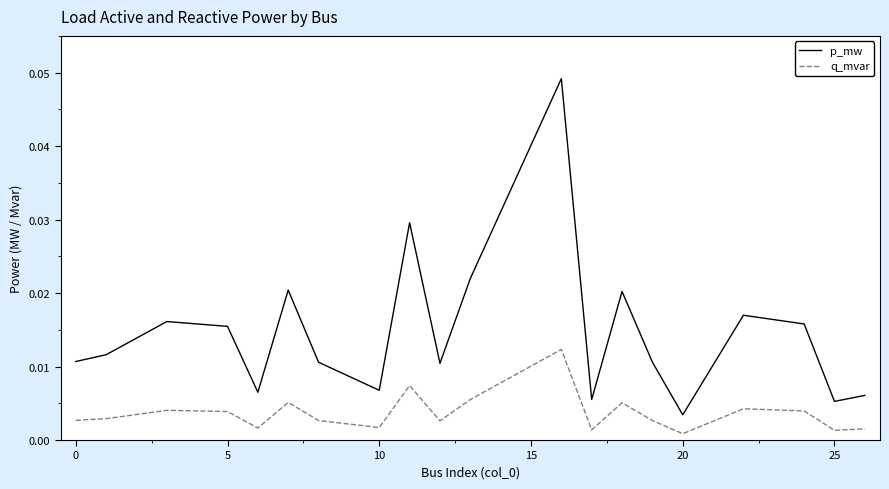

True or false: q_mvar and p_mw cross at least once.

False